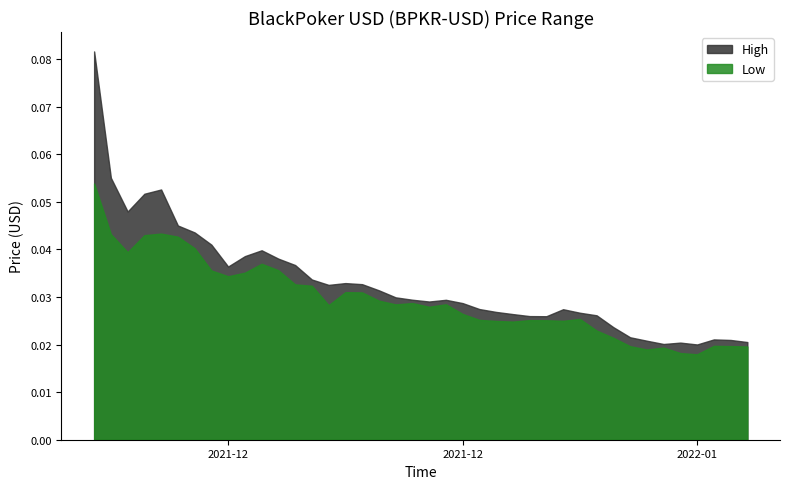

Rank the series at 2021-12-30 from highest to lowest value.

High, Low